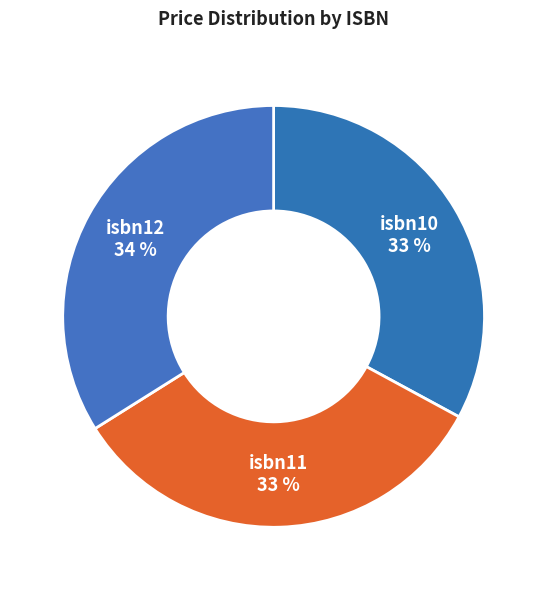

Is there any slice that represents more than half of the pie?

No